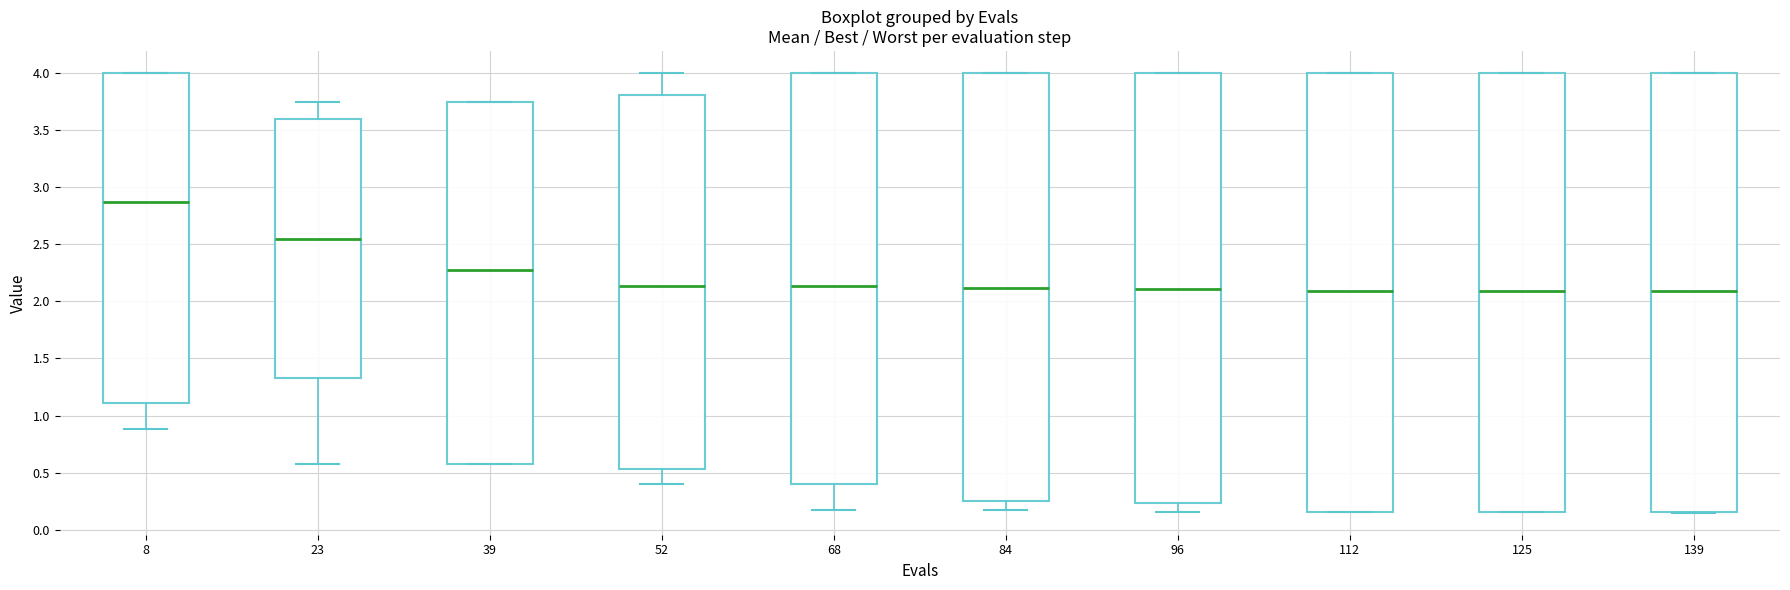

Where is the lower edge of the box at x = 125 on the y-axis? The values are not printed on the chart, so give them approximately, as read against the axis.

0.15